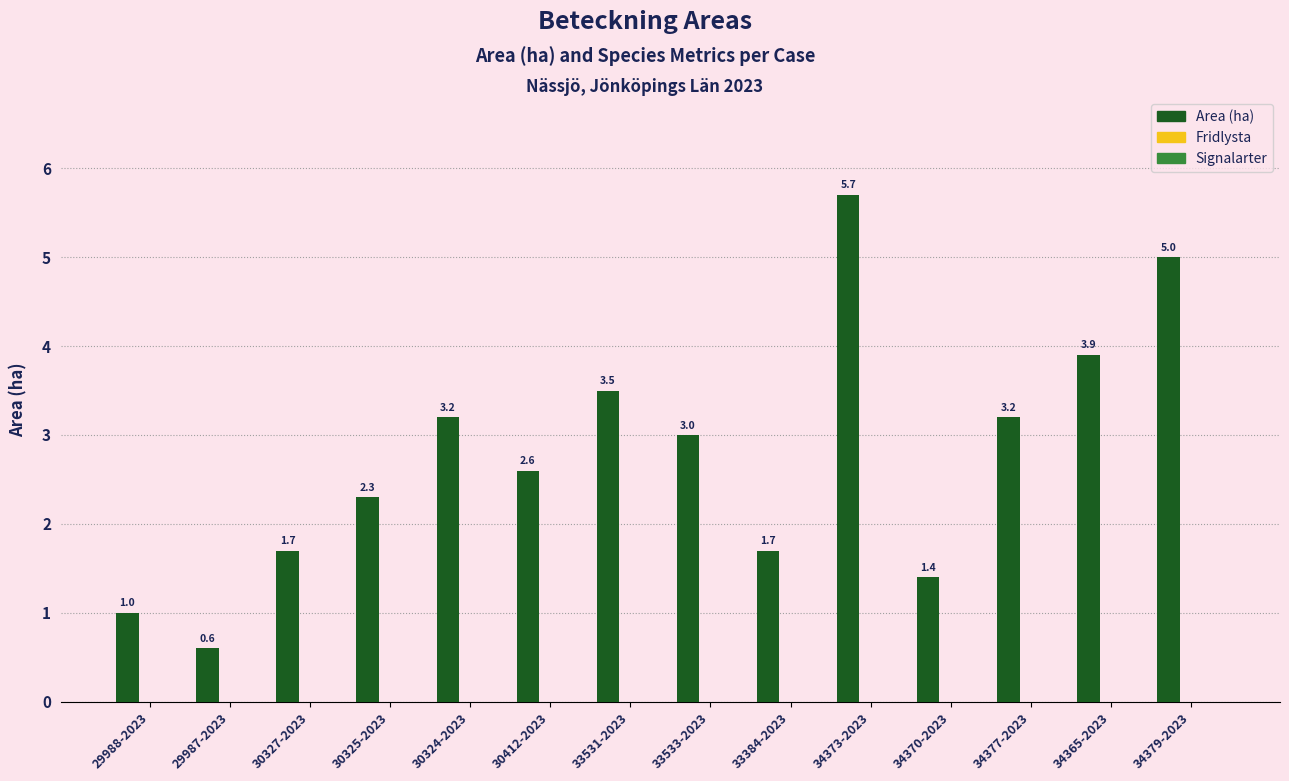

What is the difference between the second highest and second lowest values?

4.0